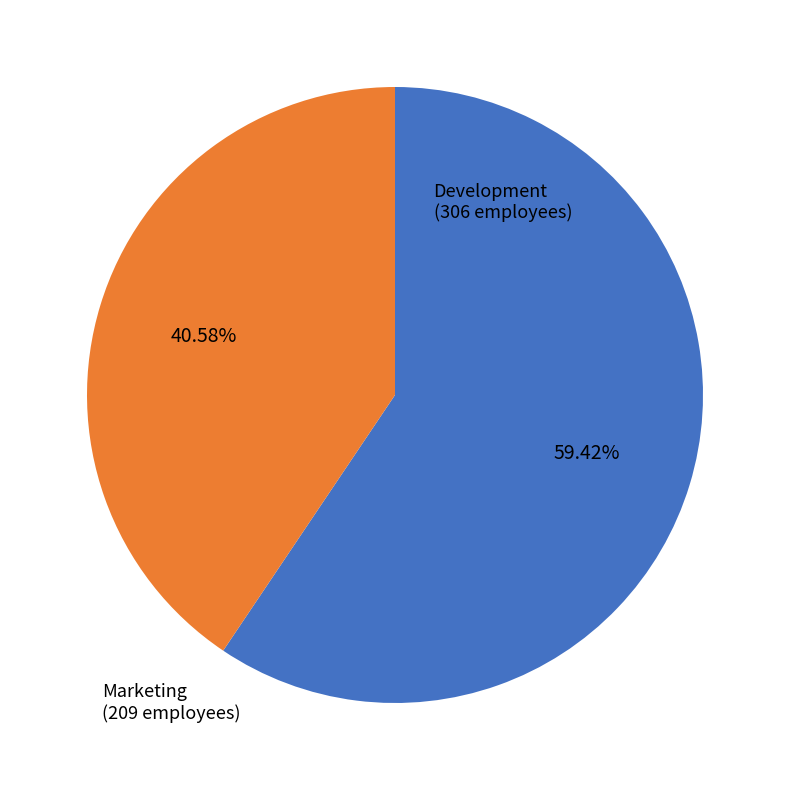

Rank the categories by value from lowest to highest.

Marketing (209 employees), Development (306 employees)